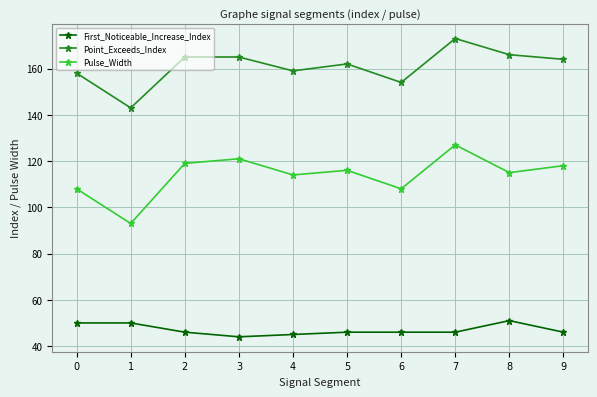

True or false: Point_Exceeds_Index and Pulse_Width cross at least once.

False